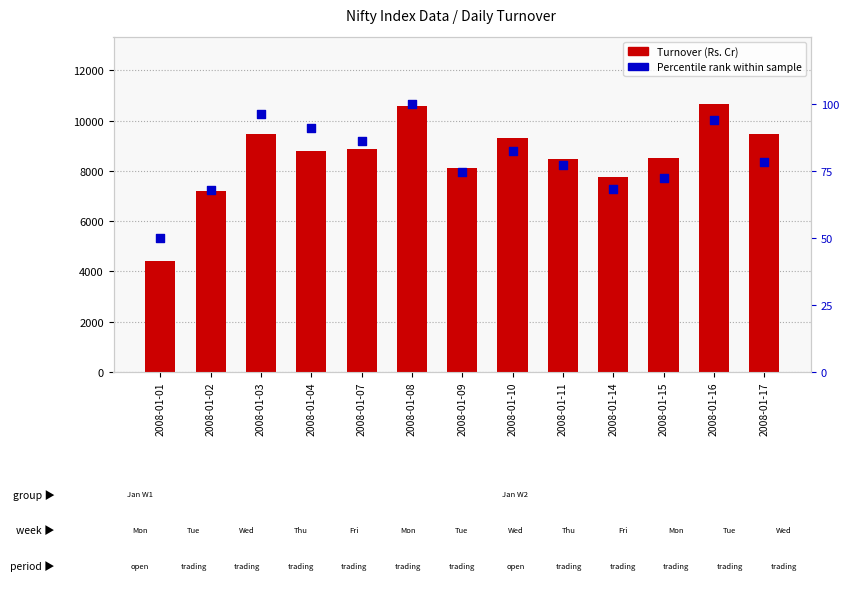

What are all the series names shown in the legend?

Turnover (Rs. Cr), Percentile rank within sample